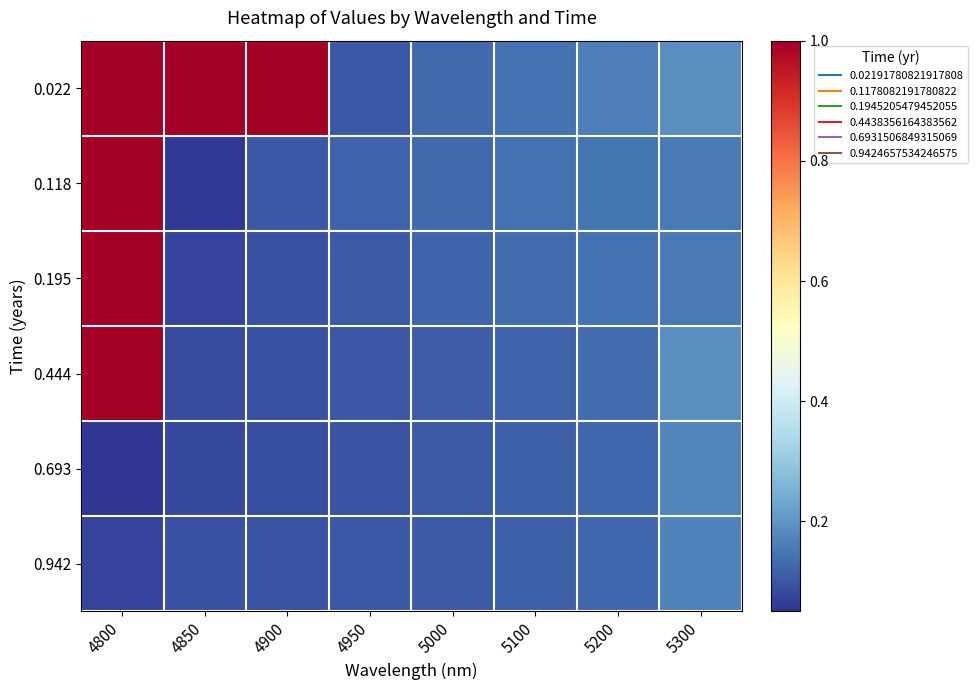

What is the maximum value shown in the chart?

1.0